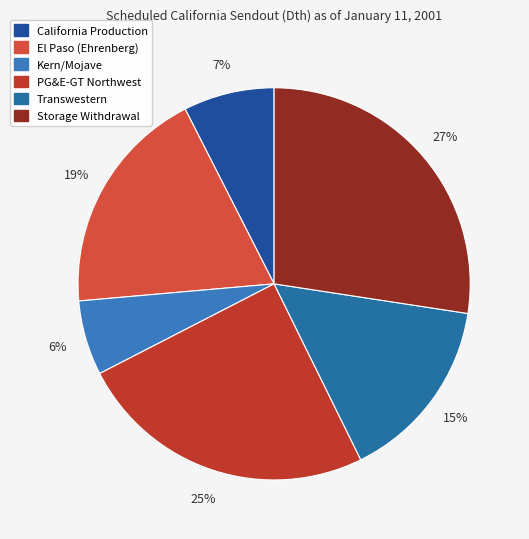

To the nearest percent, what portion does PG&E-GT Northwest represent?

25%